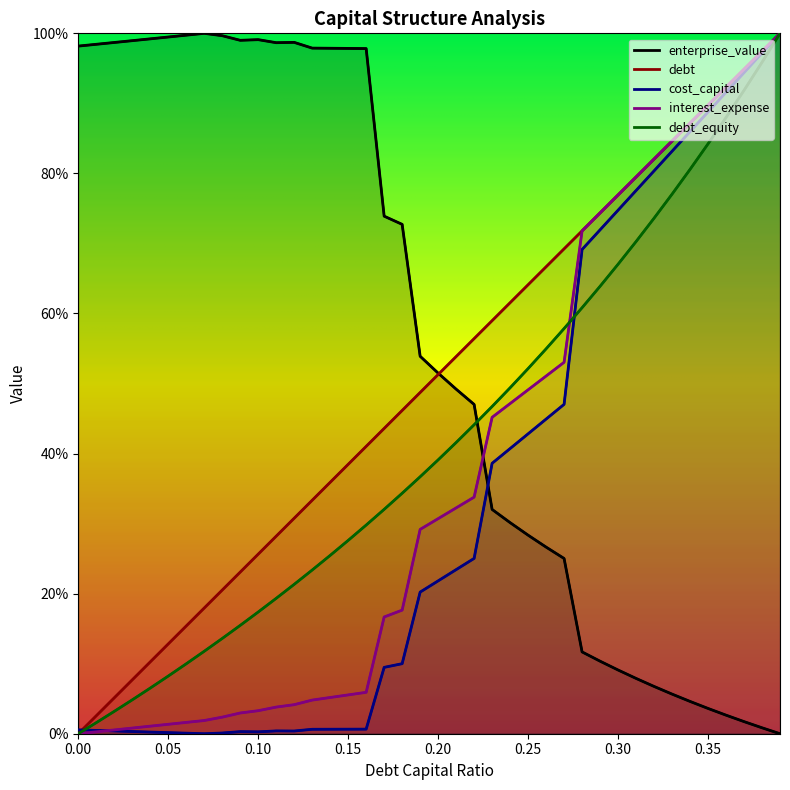

True or false: cost_capital and debt_capital intersect in this chart.

True